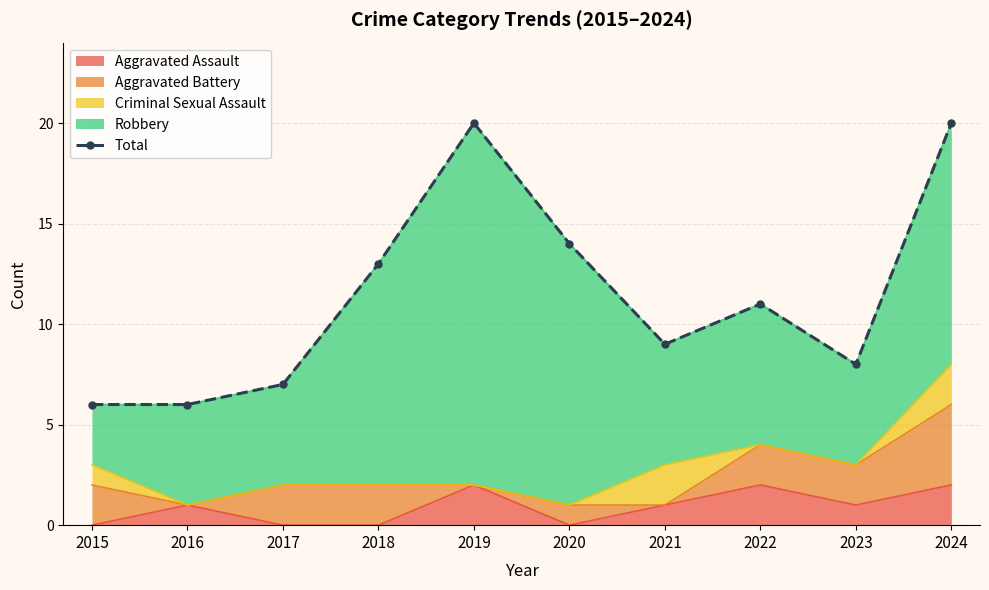

Count the number of categories in the chart.

10